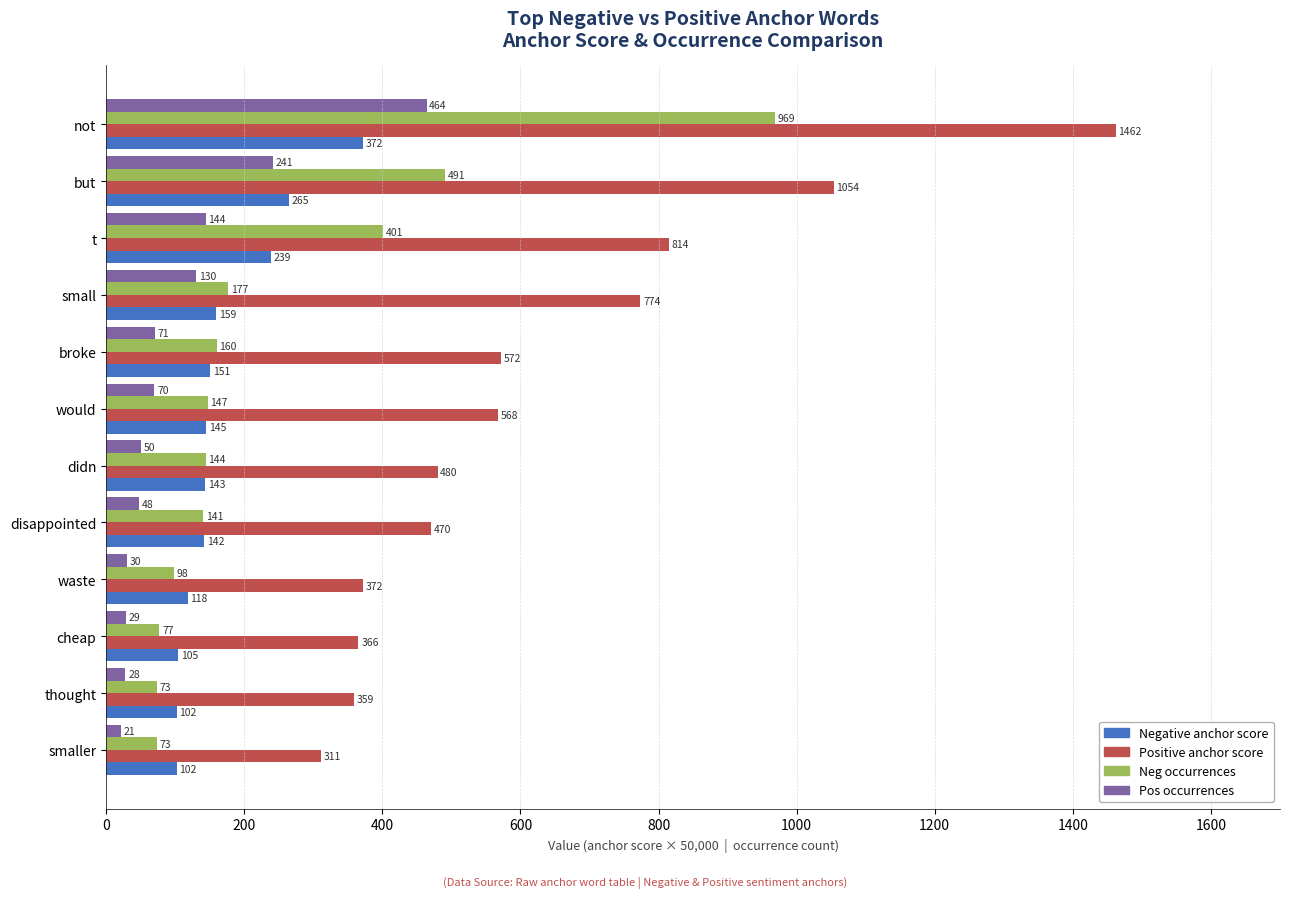

Which label corresponds to the smallest value in the chart?

smaller